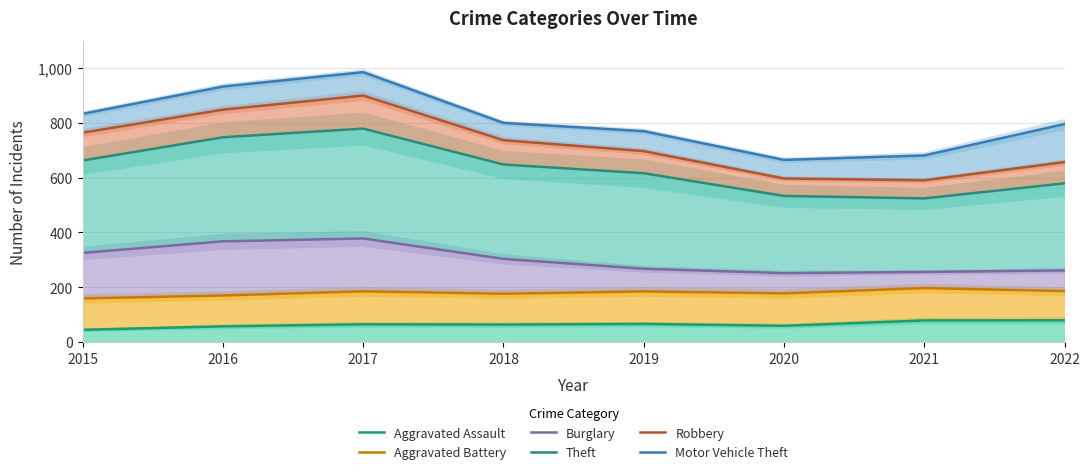

Rank the categories by Aggravated Battery value from lowest to highest.

2015, 2016, 2018, 2020, 2019, 2017, 2022, 2021